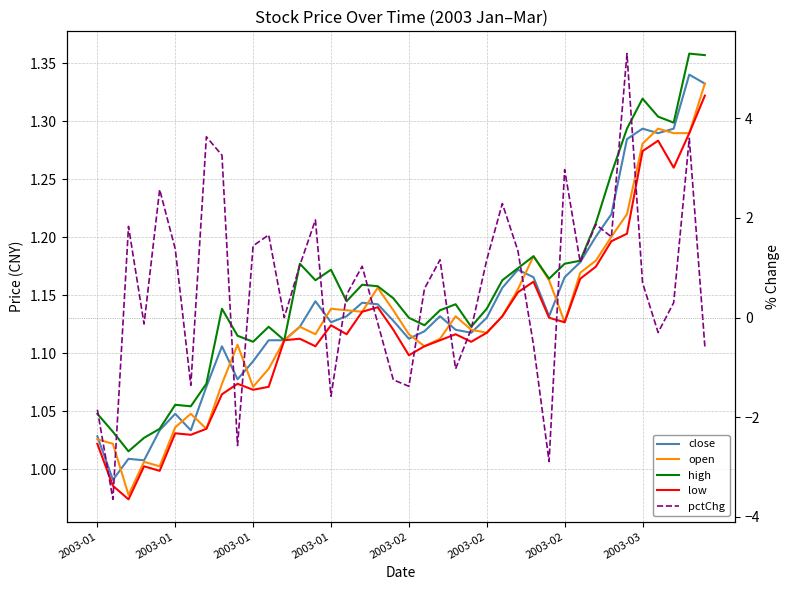

What is the value of the open point at the 12th from the left?

1.1